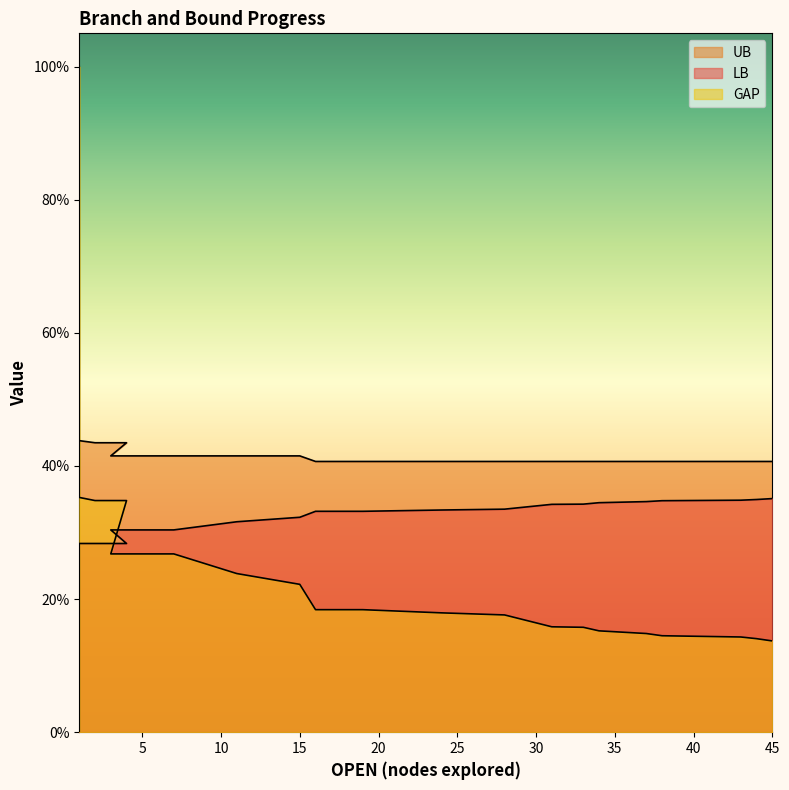

How many UB values are between 40 and 41?

12